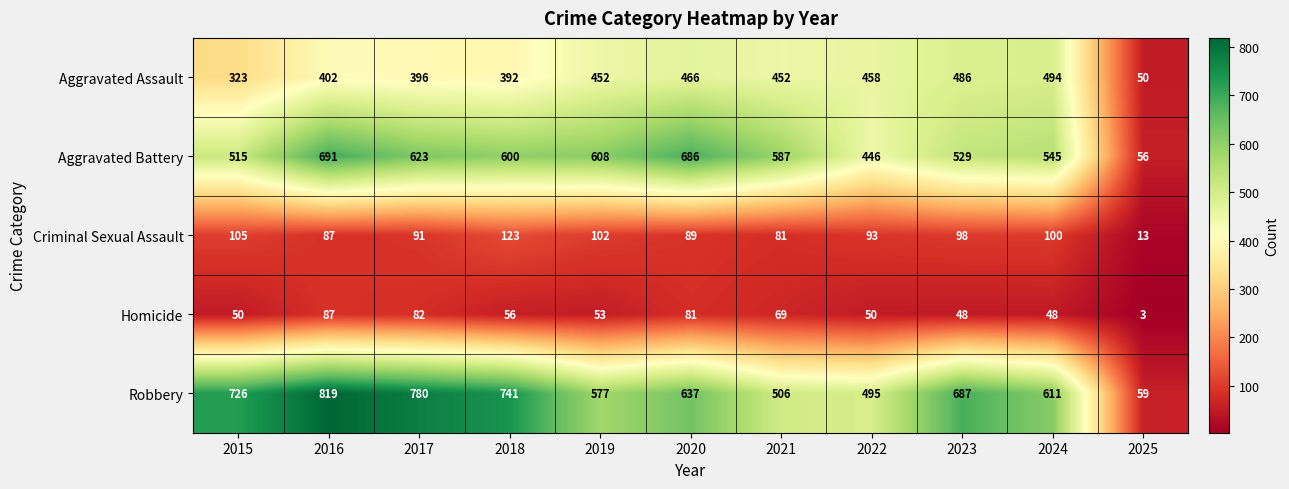

What is the maximum value shown in the chart?

819